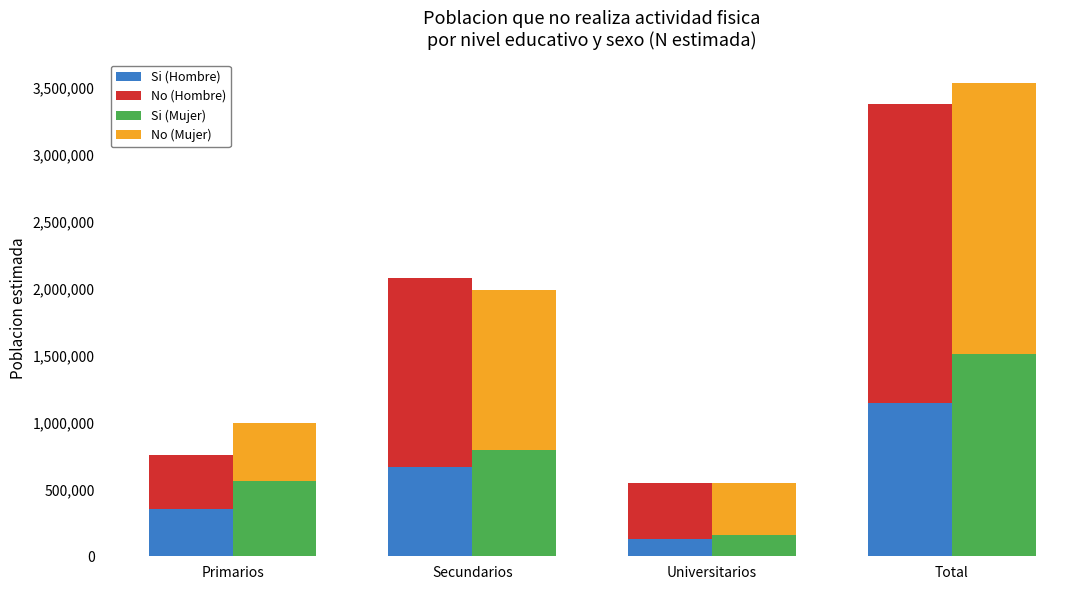

What position from the right is Total?

1